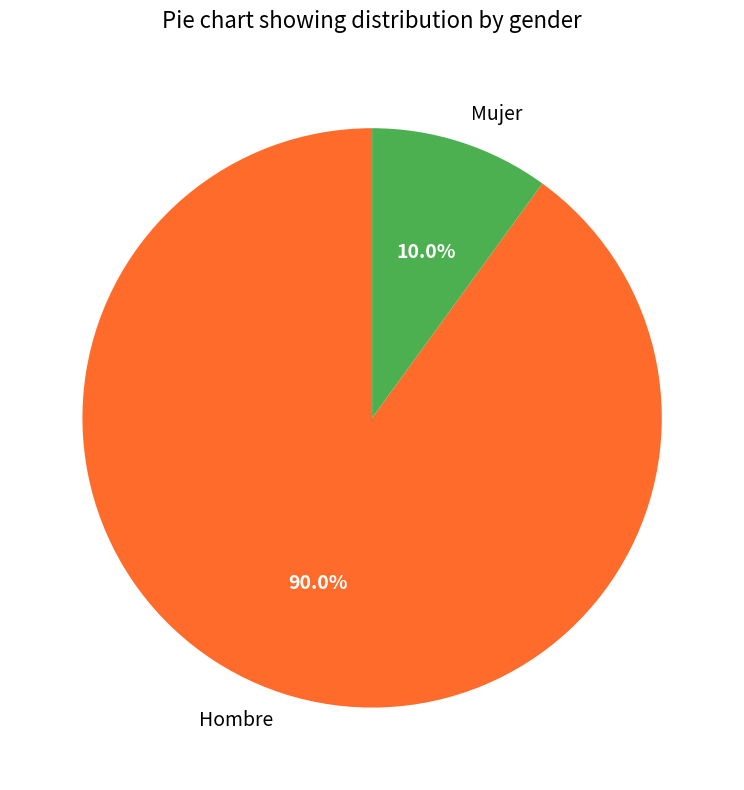

Does Mujer represent more than half of the total?

No